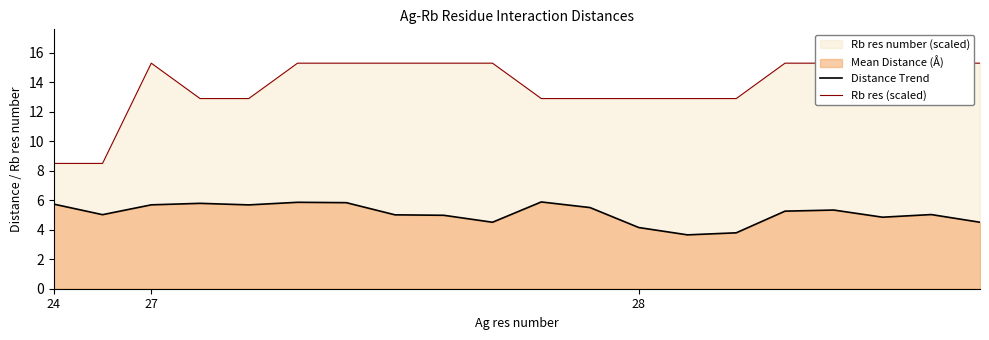

What is the greatest value displayed?

15.3